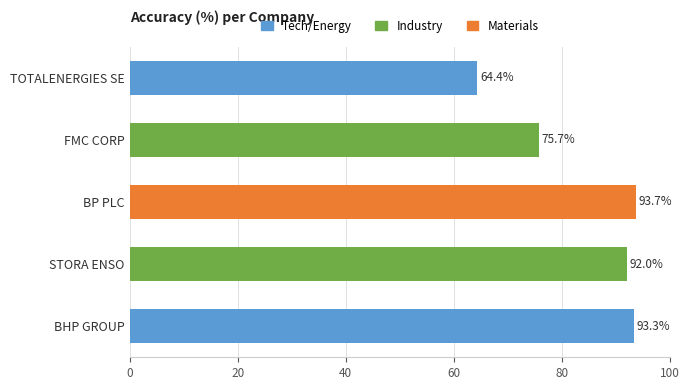

Reading top to bottom, what are all the values shown in this chart?

64.4	75.7	93.7	92.0	93.3